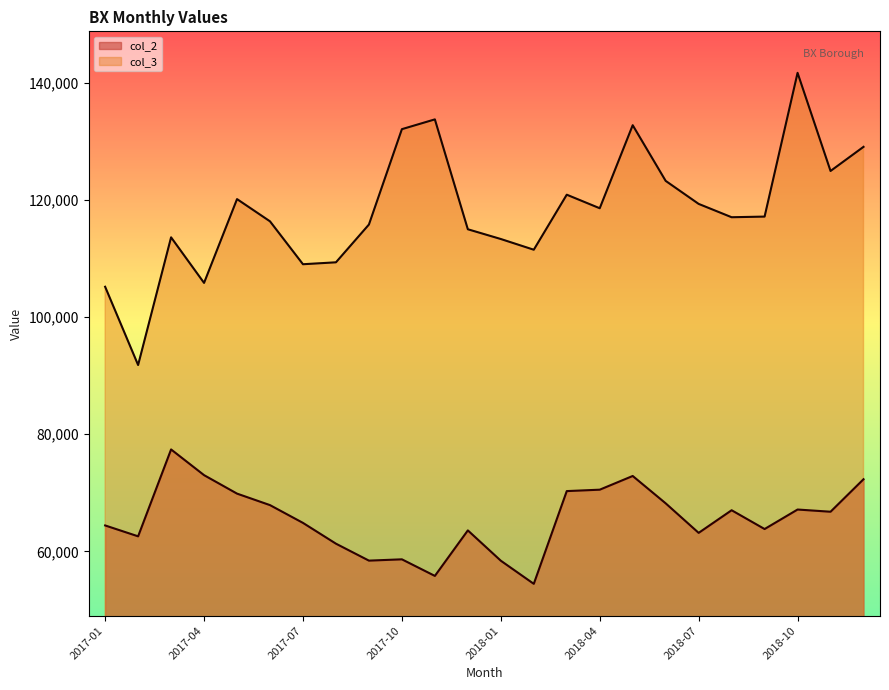

What position from the left is 2017-06?

6